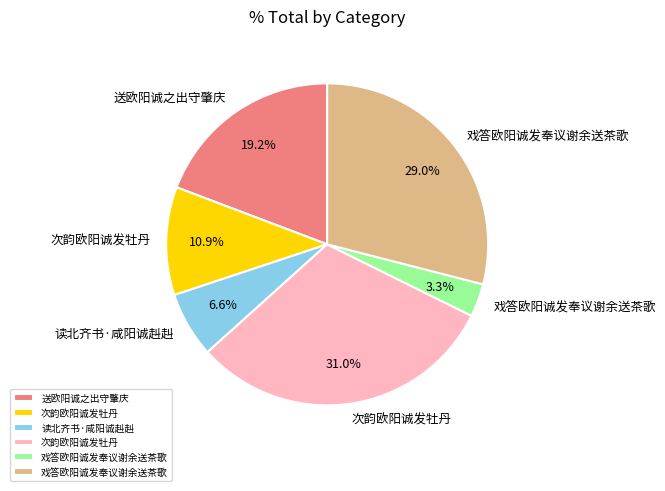

To the nearest percent, what is the average slice percentage?

17%